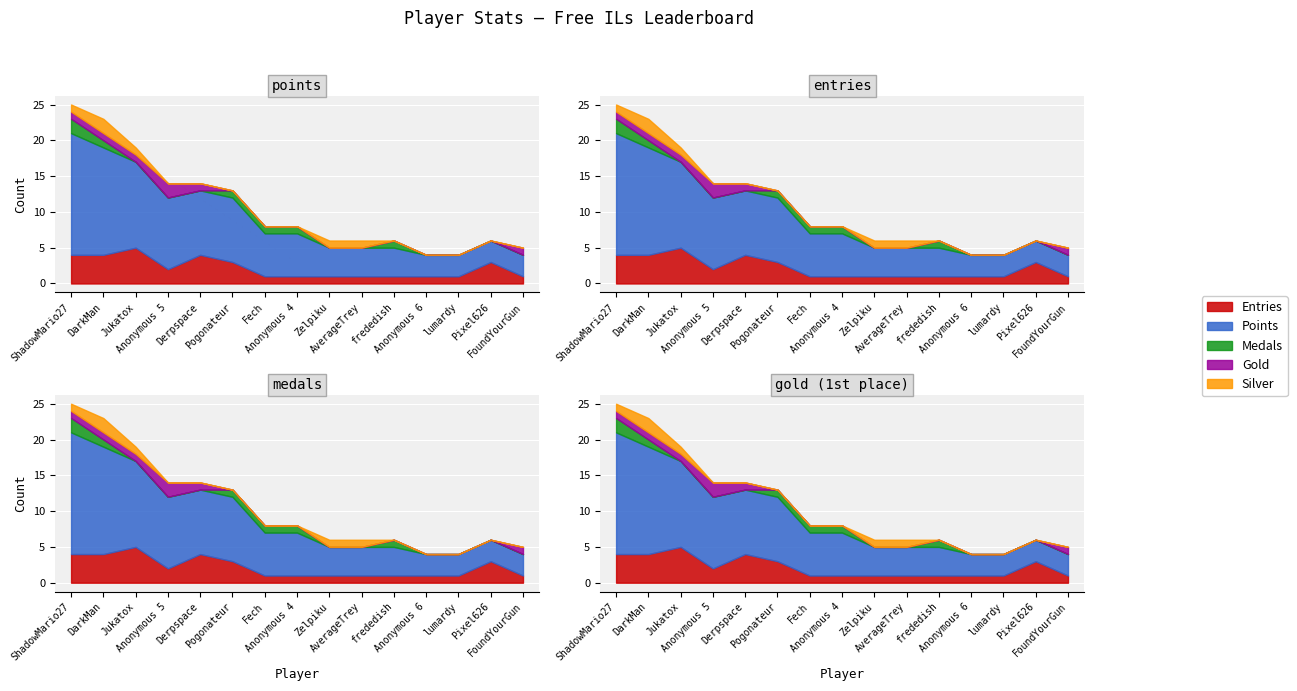

What is the lowest value of the Points series?

3